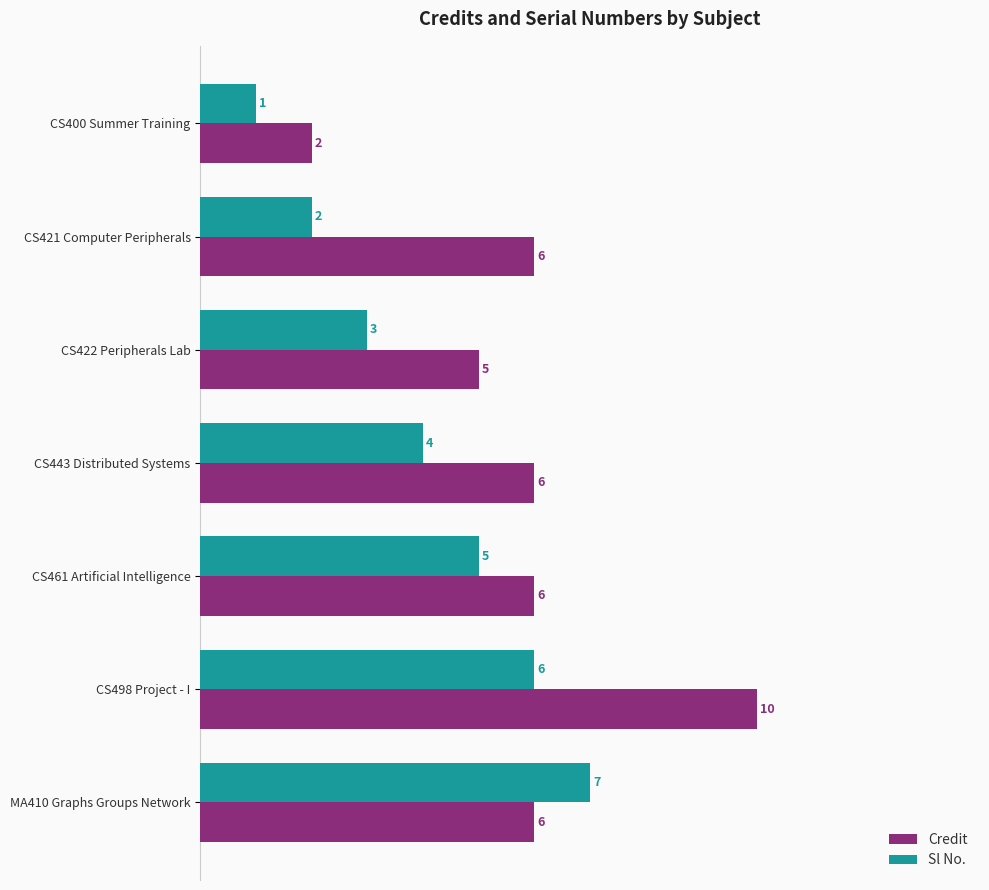

Between CS422 Peripherals Lab and MA410 Graphs Groups Network, which series saw the biggest shift?

Sl No.